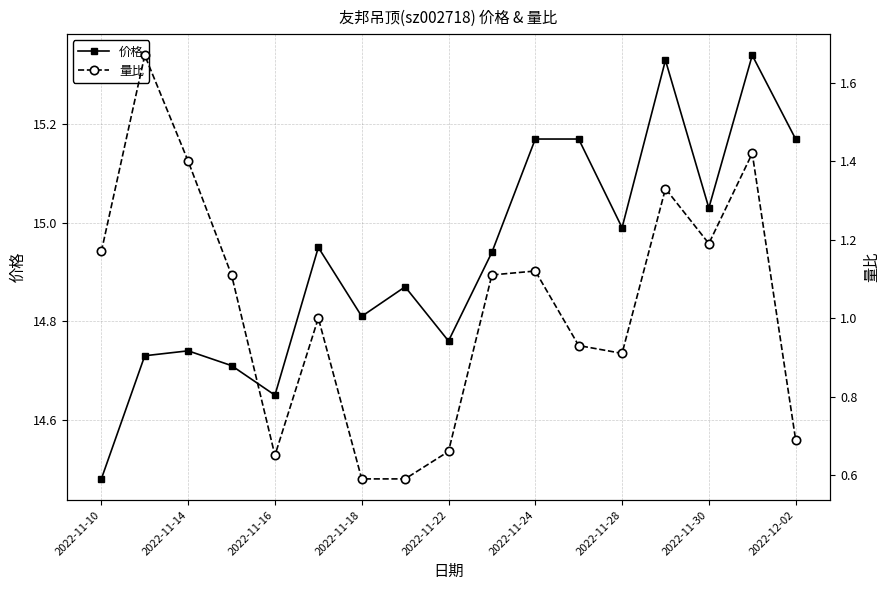

Rank the series by their maximum value, from highest to lowest.

价格, 量比